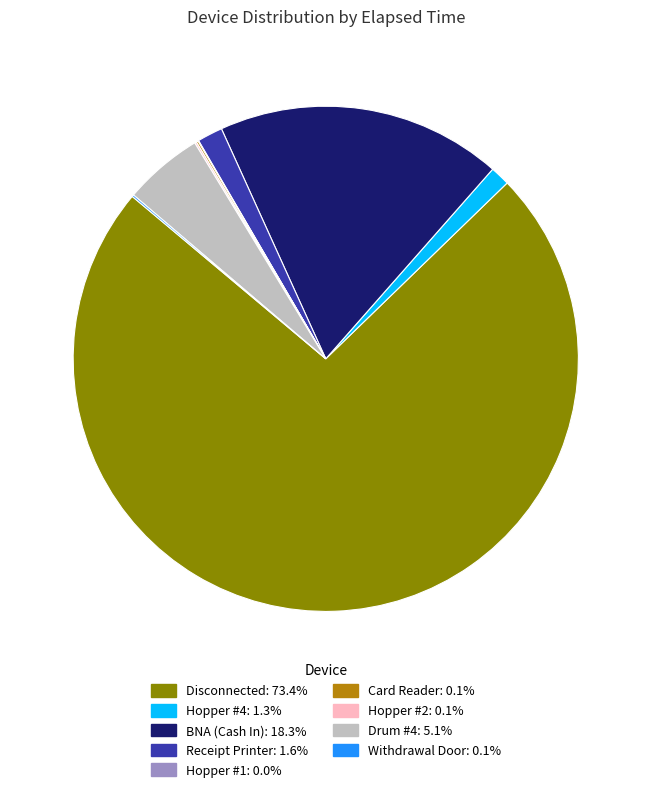

Do Disconnected and Drum #4 together represent more than half of the pie?

Yes